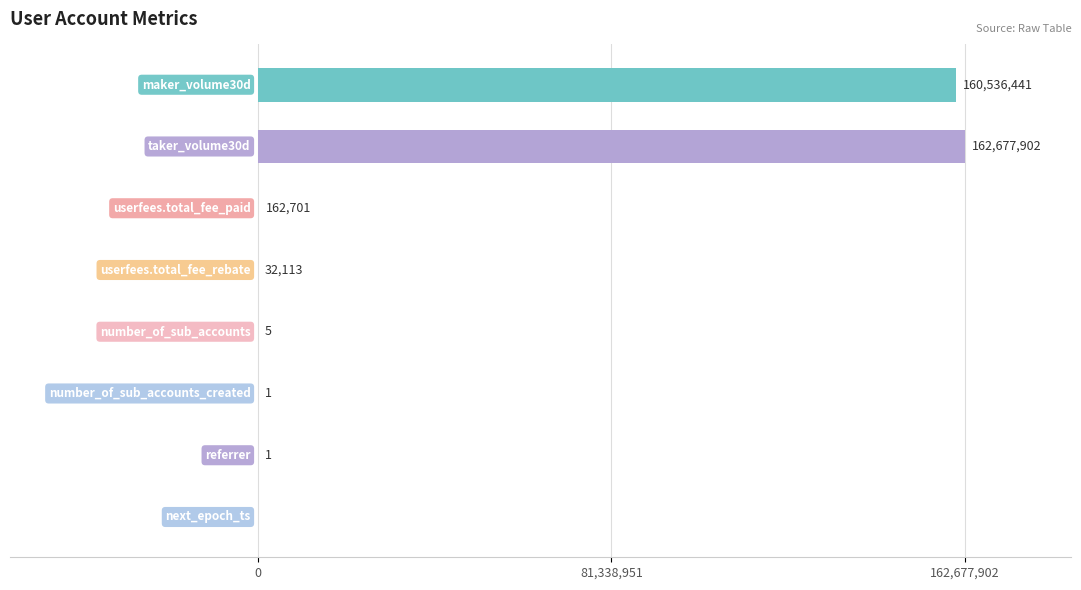

What is the greatest value displayed?

162677902